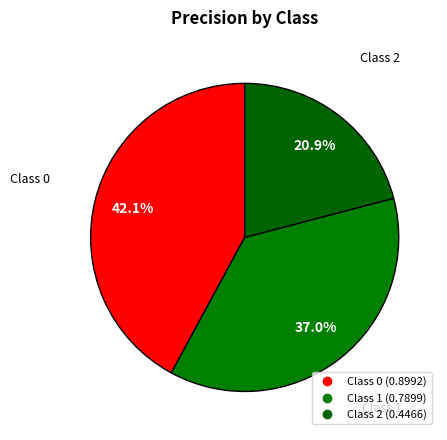

How many slices are in this pie chart?

3